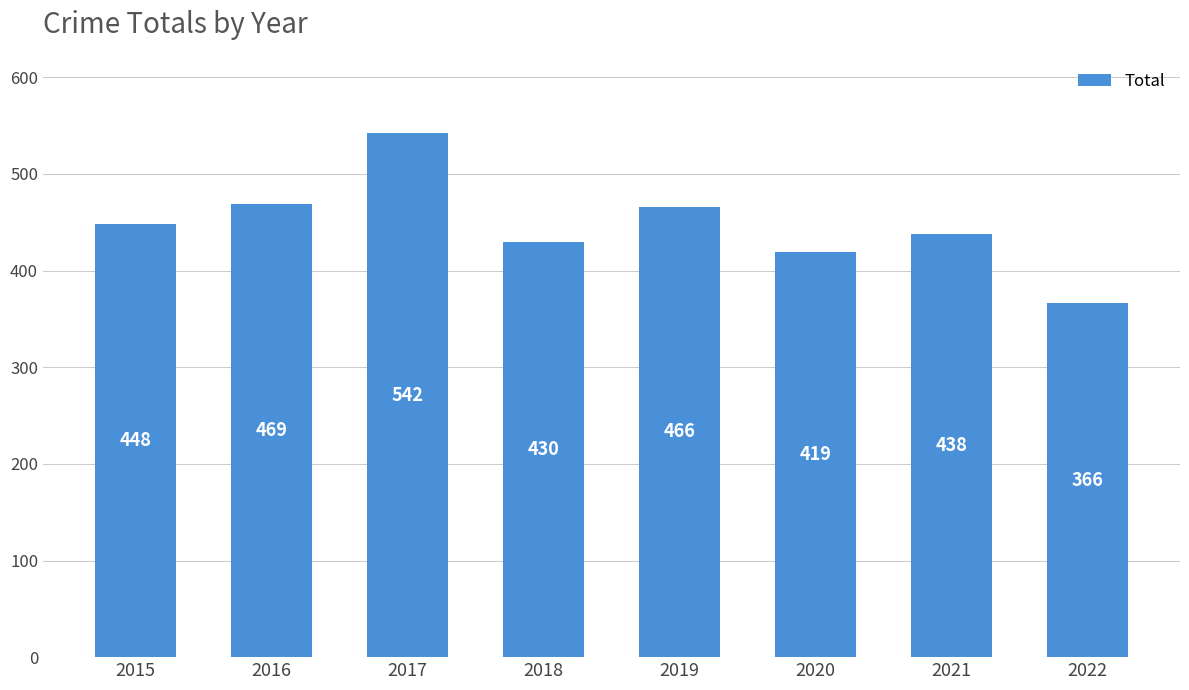

Read the value at 2015, to the nearest 10.

450